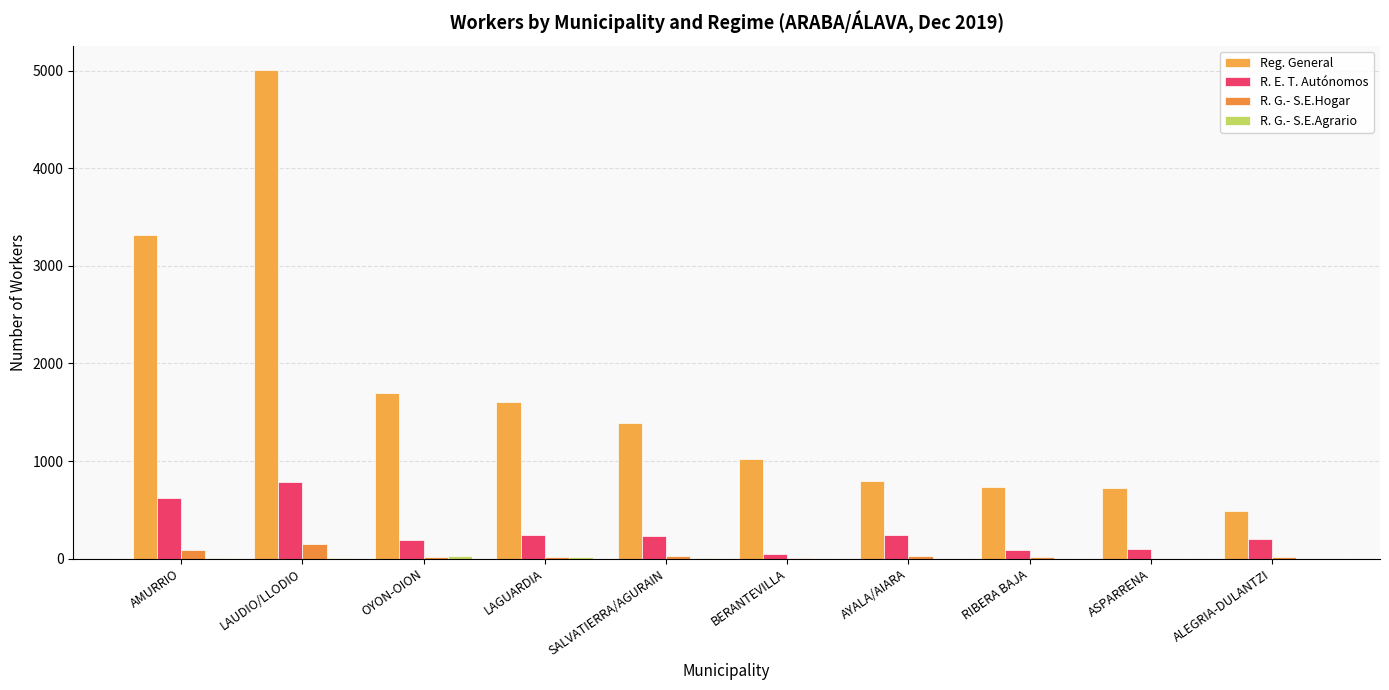

Rank the series by their maximum value, from lowest to highest.

R. G.- S.E.Agrario, R. G.- S.E.Hogar, R. E. T. Autónomos, Reg. General